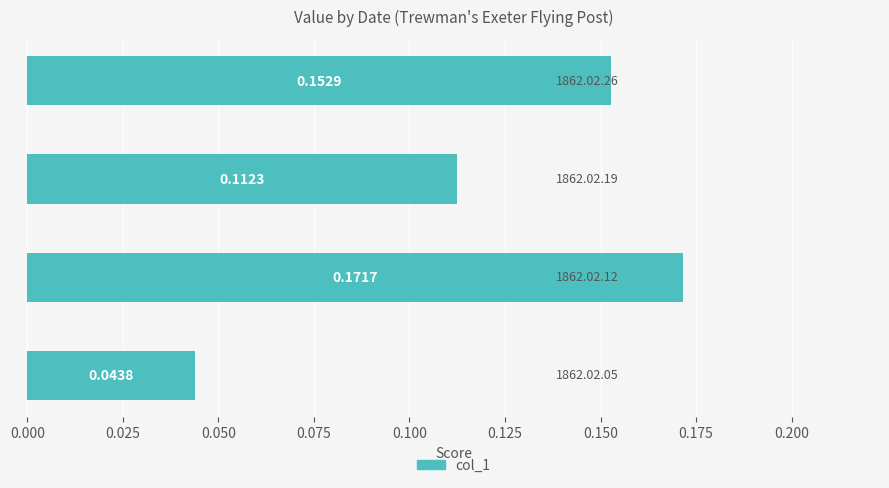

How many data points does each series have?

4